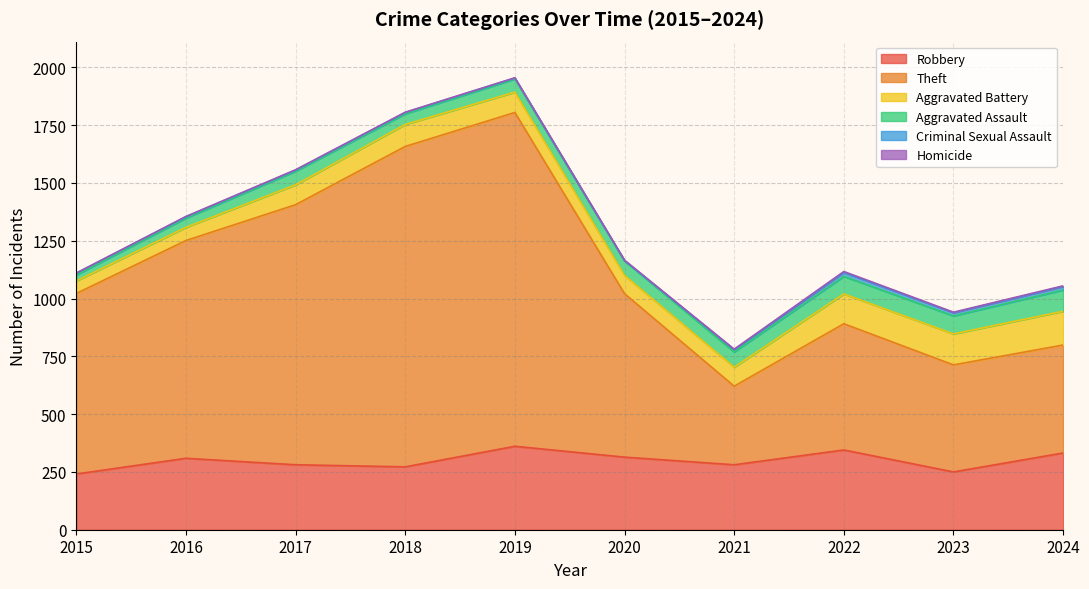

True or false: Aggravated Assault and Robbery cross at least once.

False